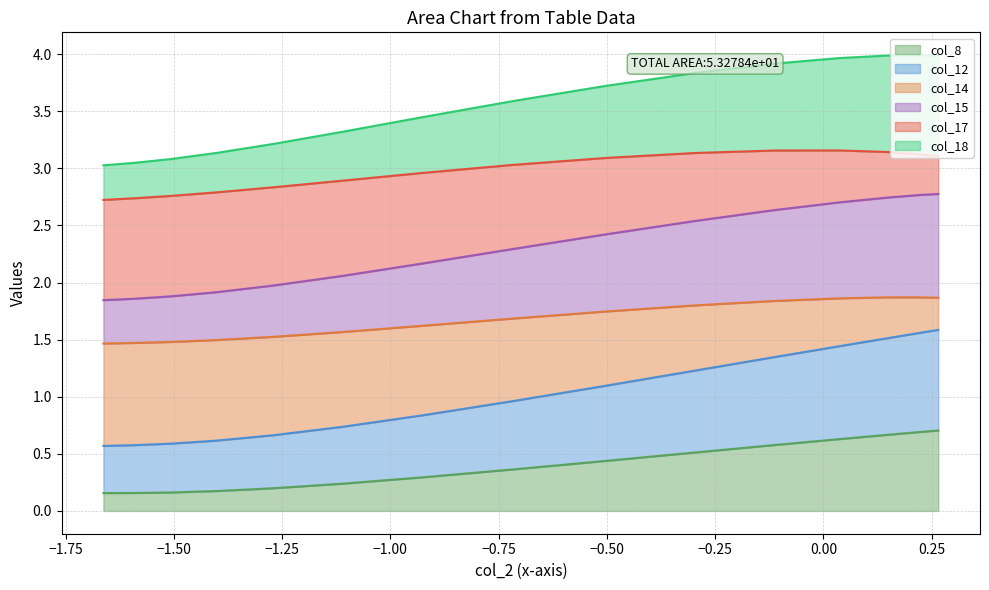

What are all the series names shown in the legend?

col_8, col_12, col_14, col_15, col_17, col_18